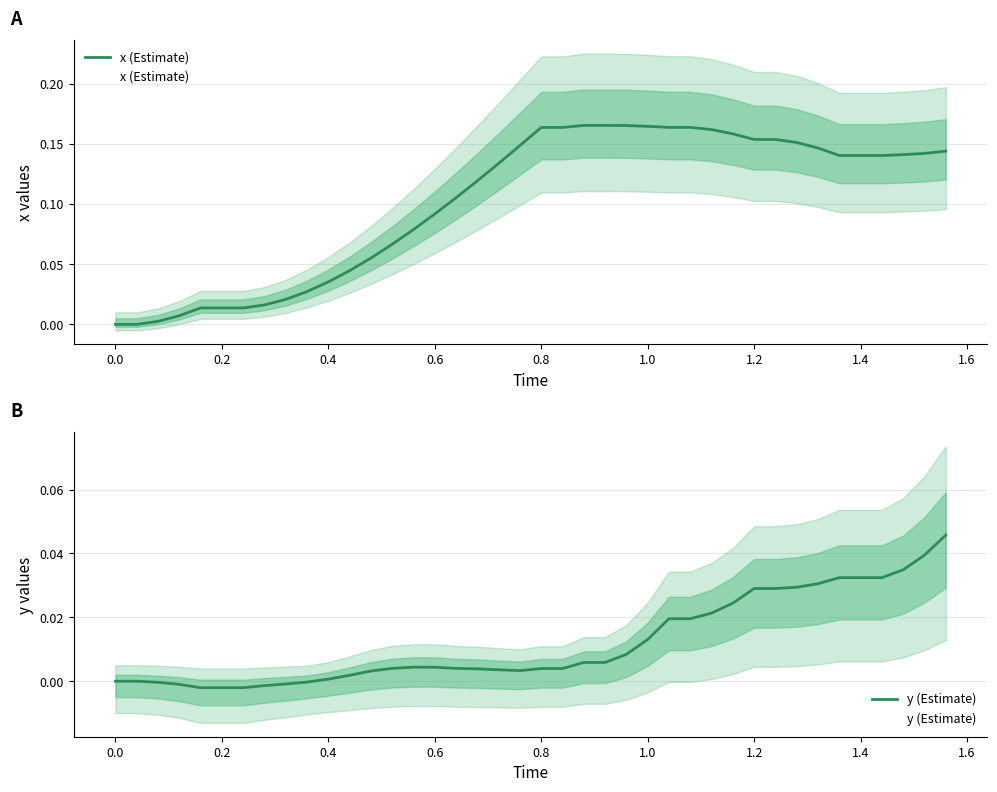

What is the maximum value shown in the chart?

0.2